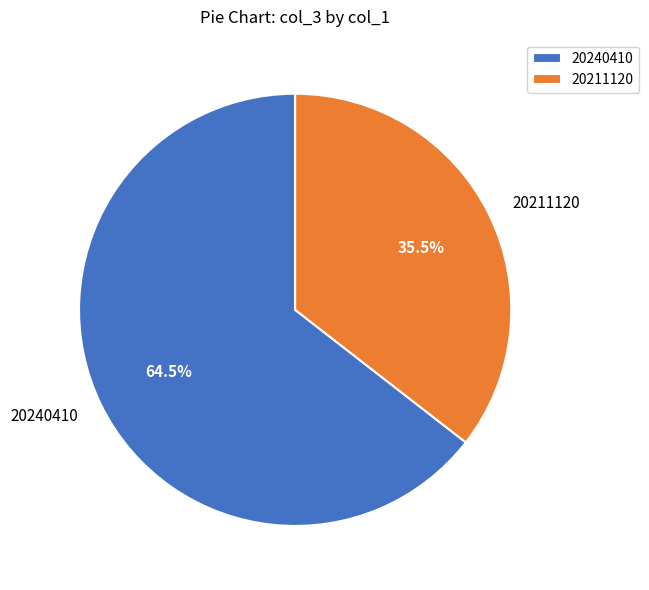

How many segments does this pie chart have?

2